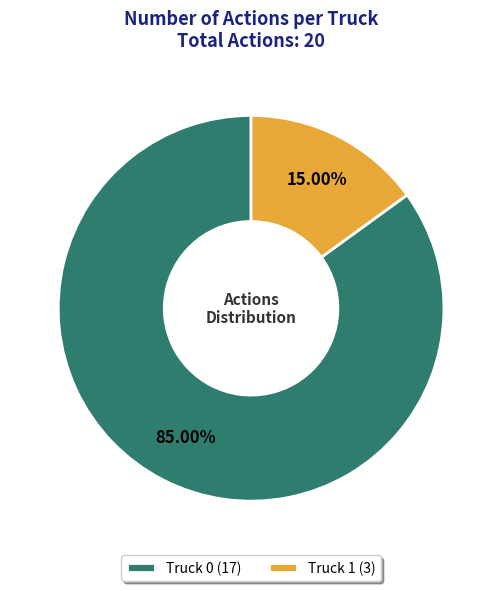

To the nearest percent, what is the average slice percentage?

50%